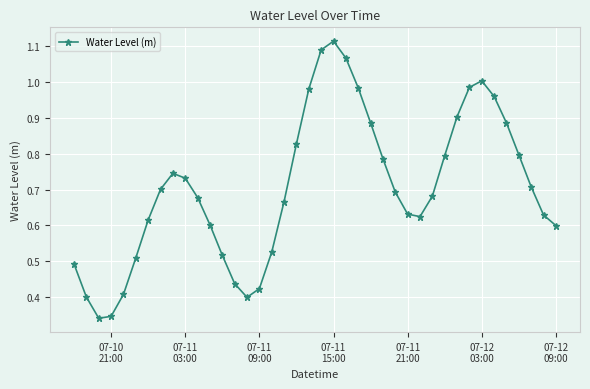

What is the sum of all values?

28.2